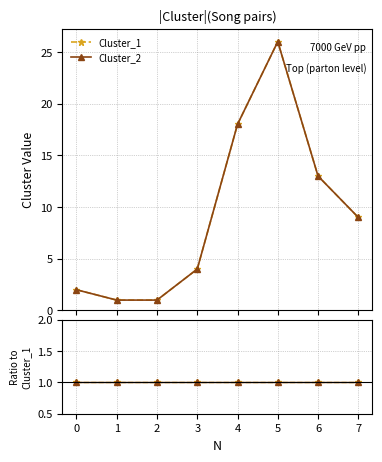

What value does the Cluster_1 series have at 6, to the nearest 5?

15